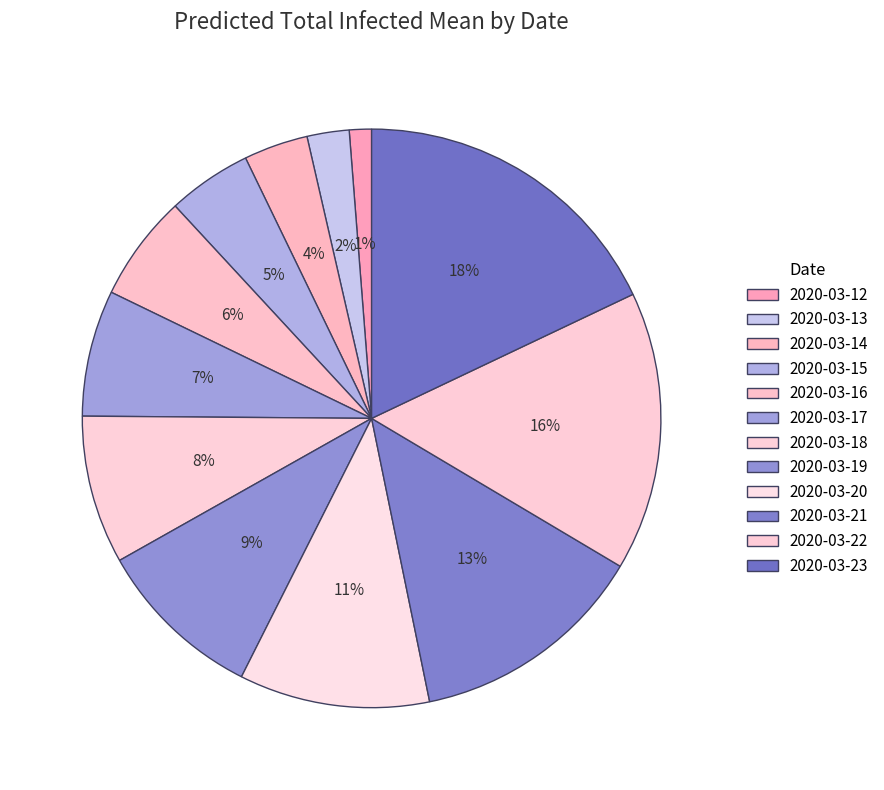

What portion of the pie excludes 2020-03-18?

91.7%